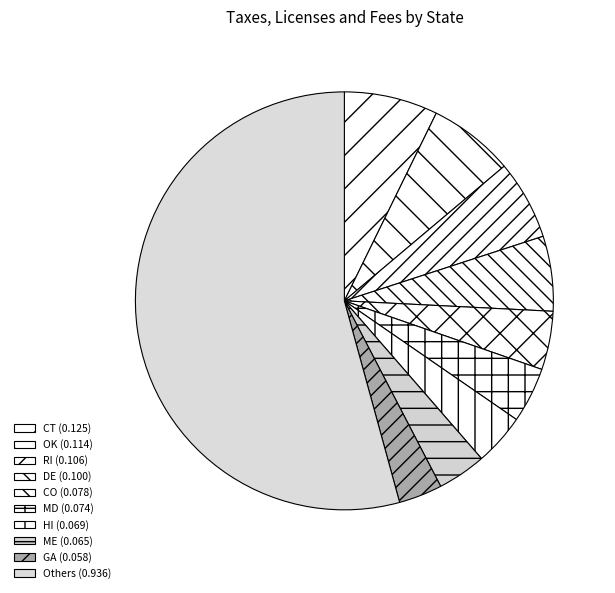

How many slices are in this pie chart?

10